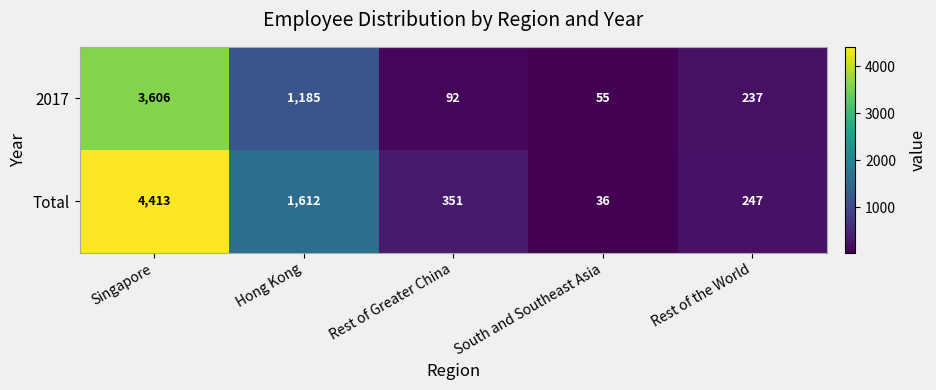

Rank the series by their average value, from lowest to highest.

2017, Total